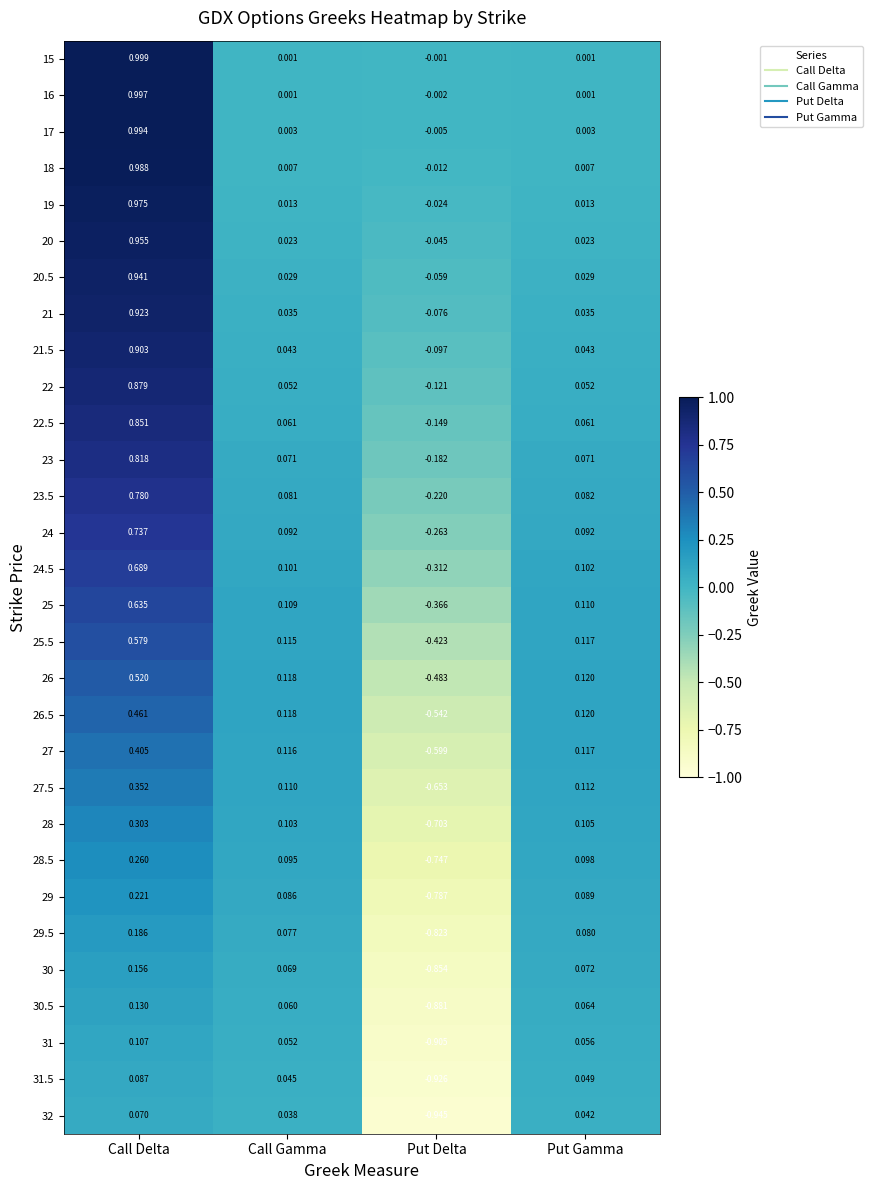

How many data points does each series have?

4